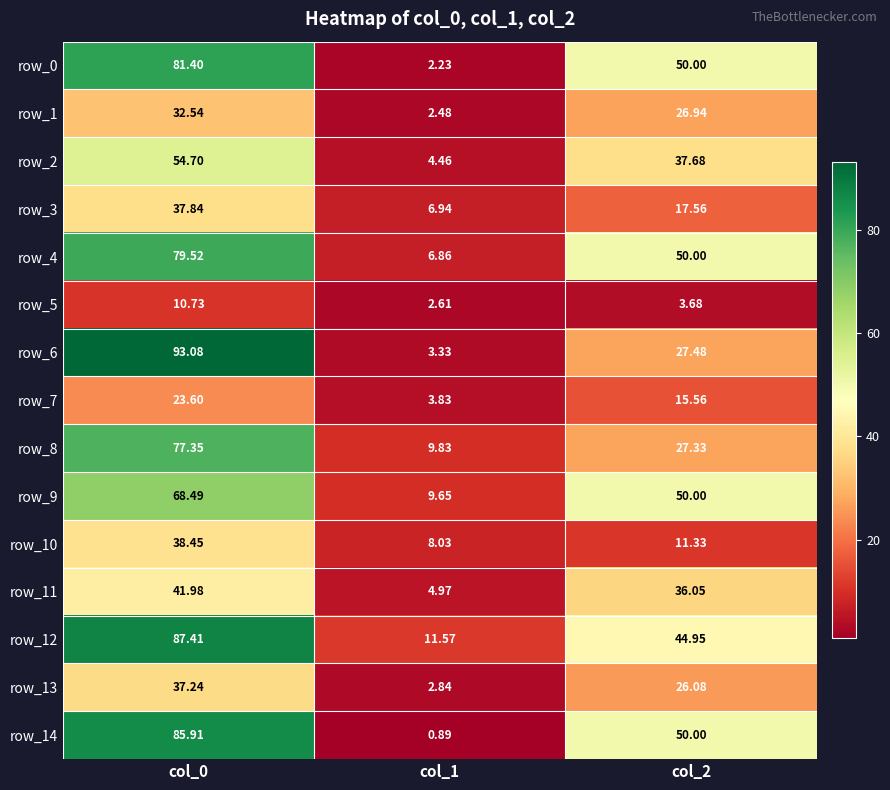

Is the value of row_0 at col_1 greater than the value of row_8 at col_2?

No